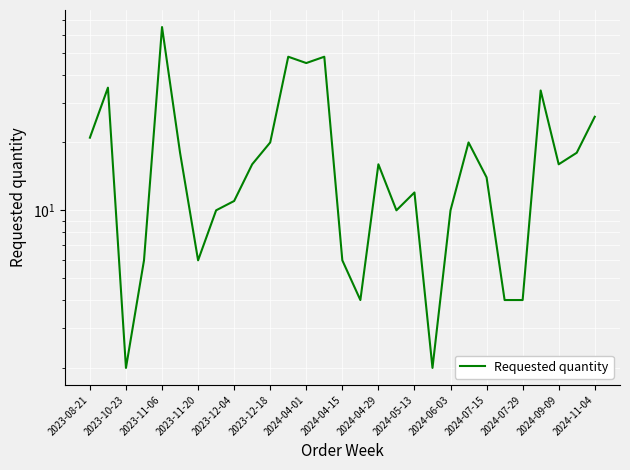

What is the difference between the maximum and second lowest values?

63